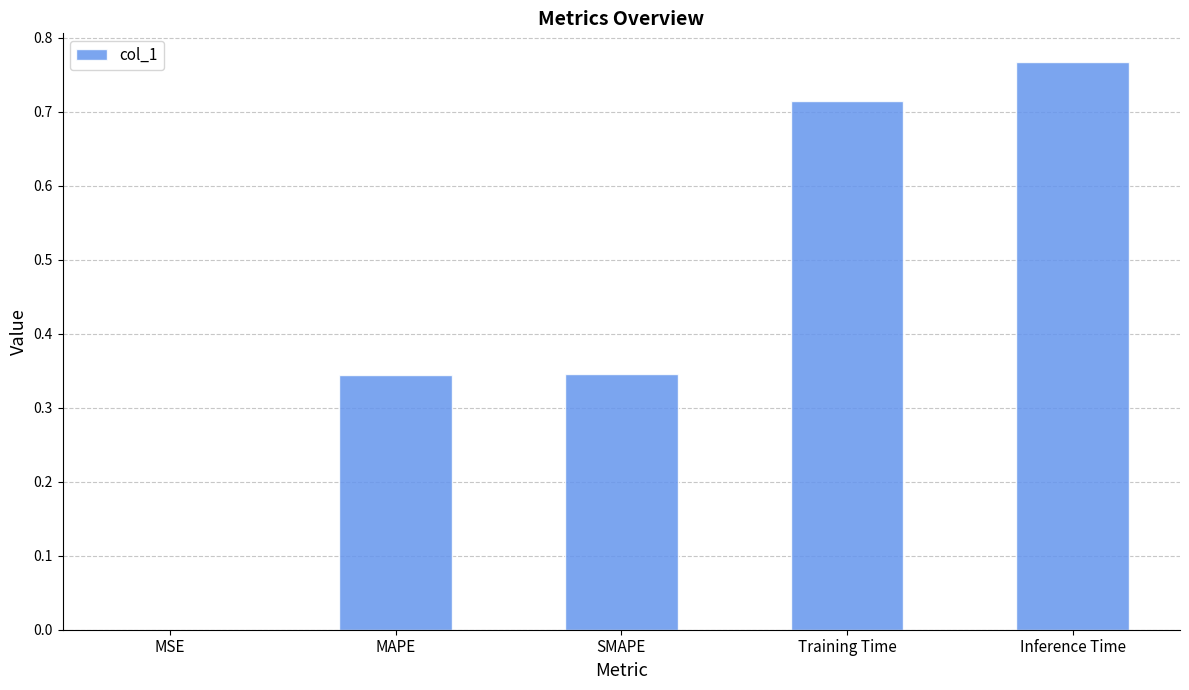

Which has a higher value, MAPE or Inference Time?

Inference Time